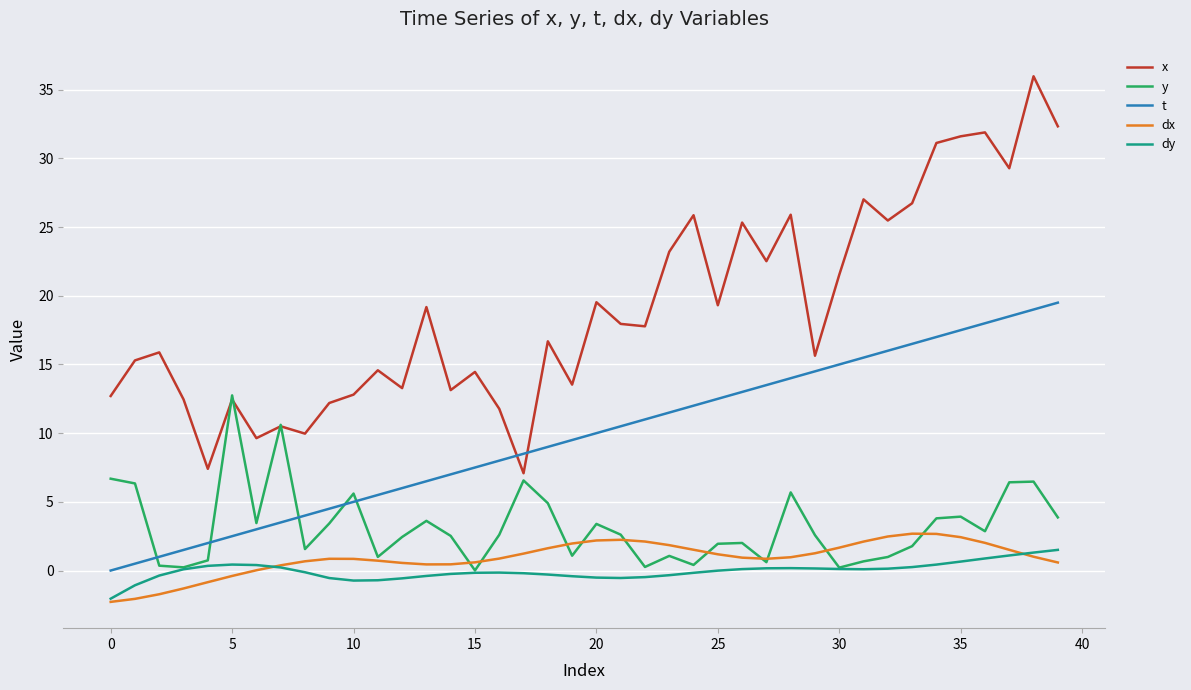

True or false: dx and t cross at least once.

False